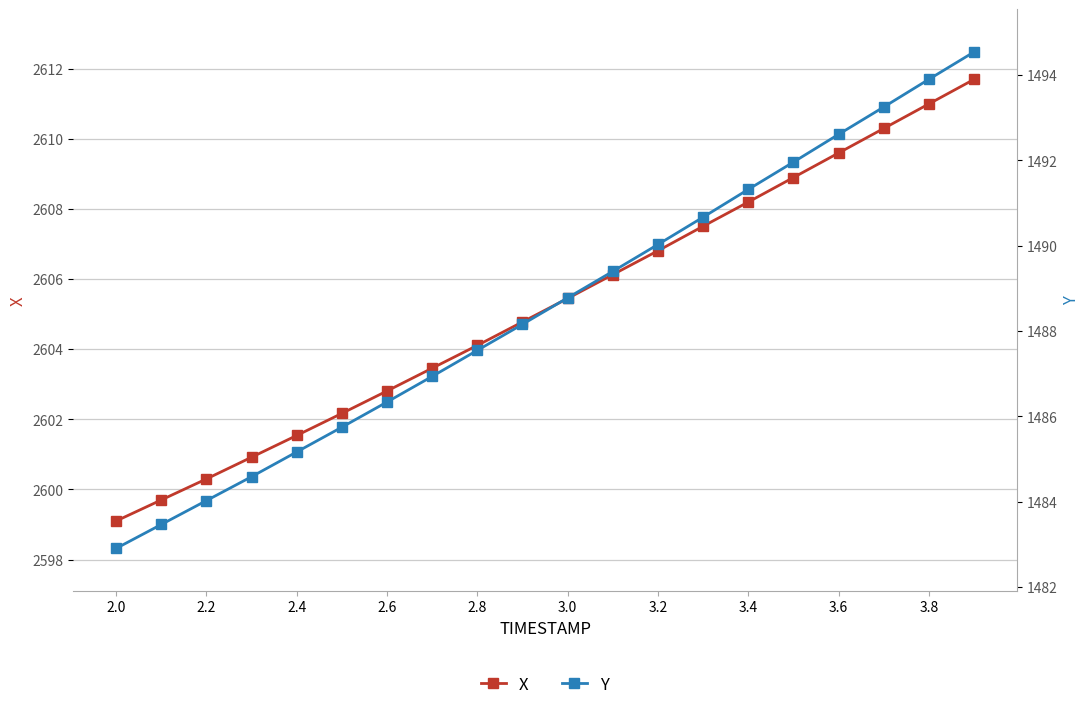

What is the value of the Y point at the 6th from the left?

1485.8